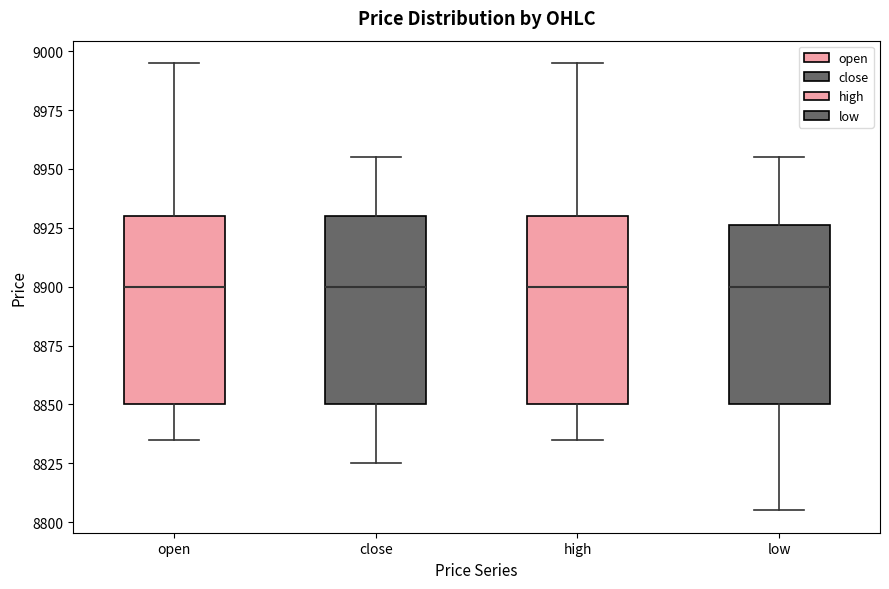

Reading left to right, transcribe this box plot: for each box, give where its median line is, the range the box spans, and where its two whiskers end, as read against the y-axis. The values are not printed on the chart, so give them approximately, as read against the axis.

open: median 8900, box 8850 to 8930, whiskers 8835 to 8995
close: median 8900, box 8850 to 8930, whiskers 8825 to 8955
high: median 8900, box 8850 to 8930, whiskers 8835 to 8995
low: median 8900, box 8850 to 8925, whiskers 8805 to 8955